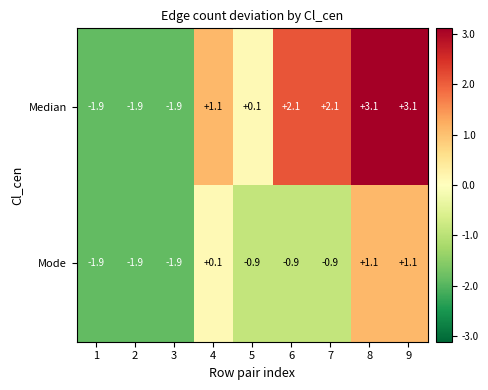

Rank the series by their average value, from lowest to highest.

Mode, Median